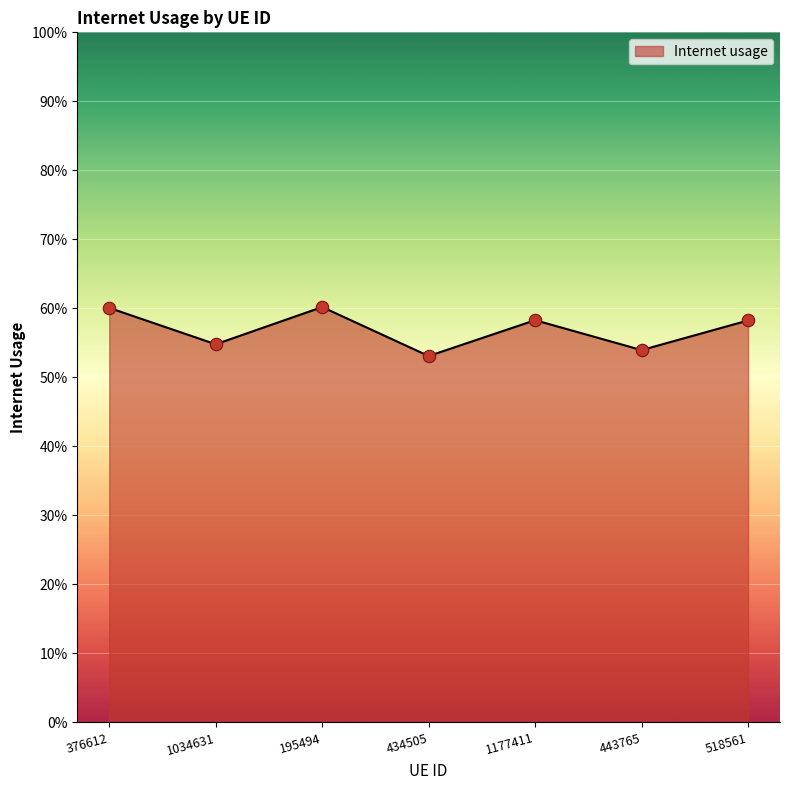

Between 1034631 and 434505, which is larger?

1034631